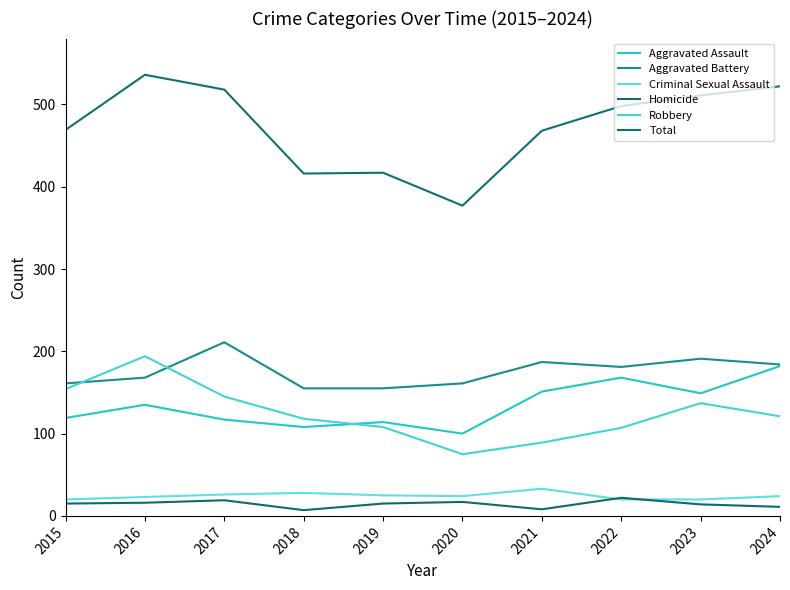

What is the difference between the second highest and minimum values in the Total series?

145